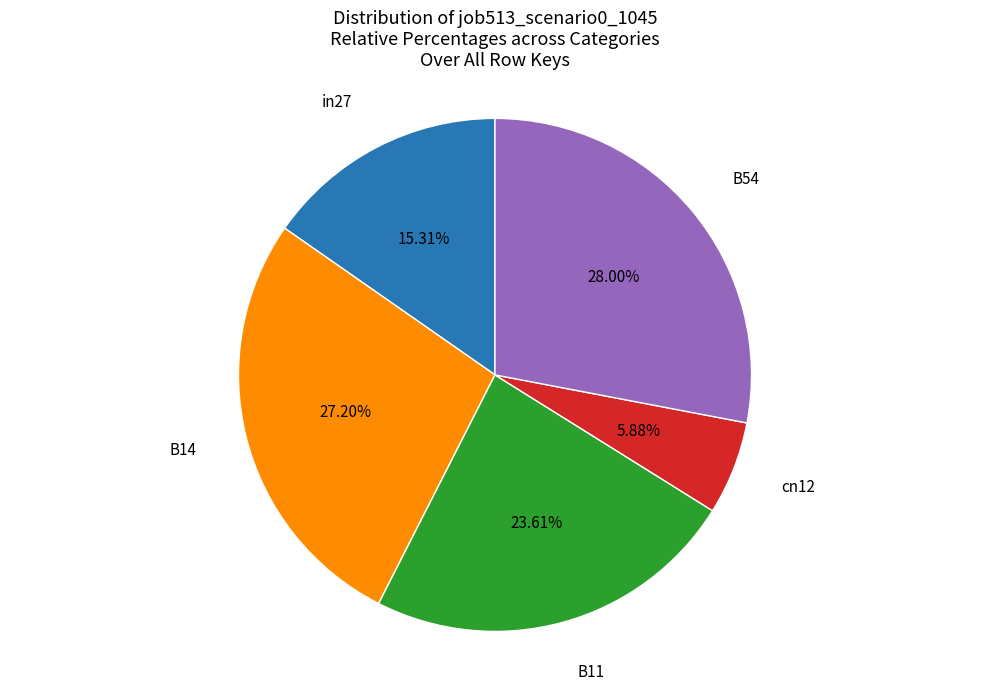

How many segments does this pie chart have?

5